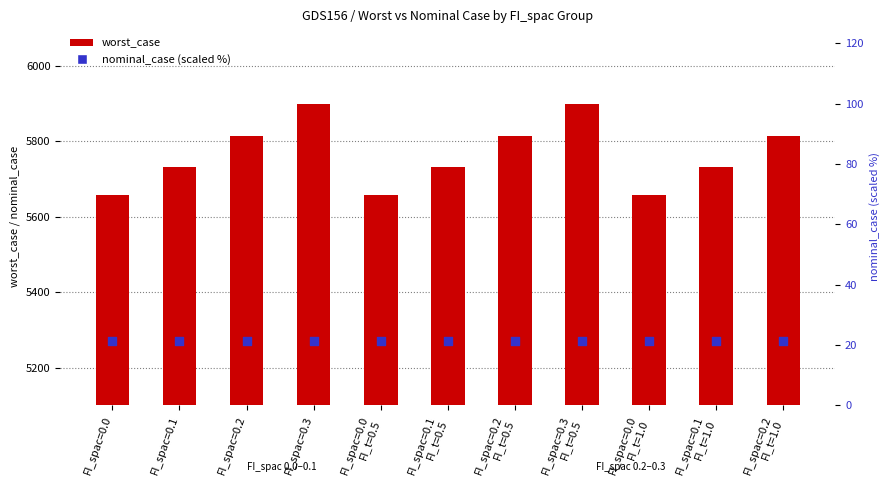

What are all the series names shown in the legend?

worst_case, nominal_case (scaled %)